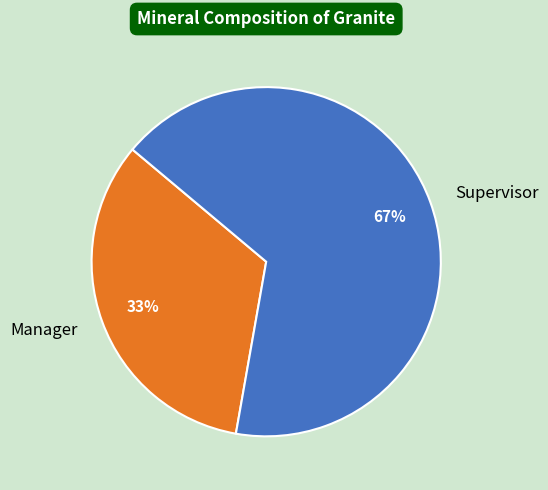

The Supervisor slice represents 67% of the pie. True or false?

True